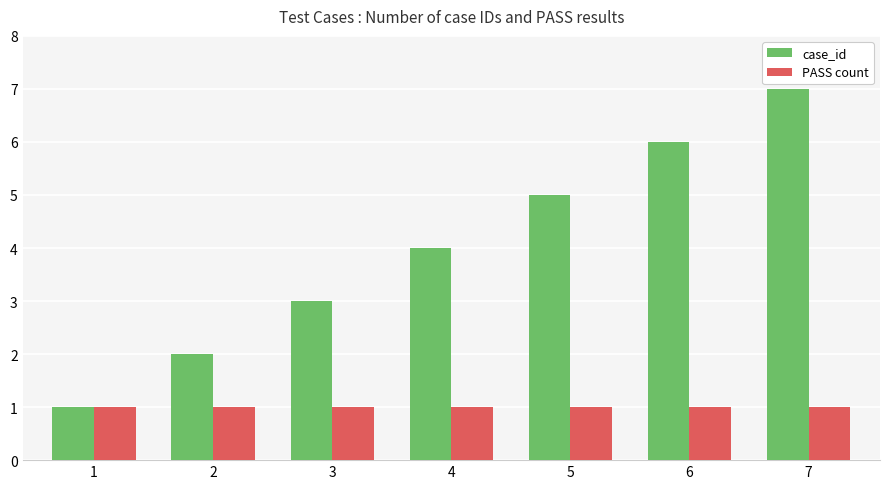

What is the total value across all series at 6?

7